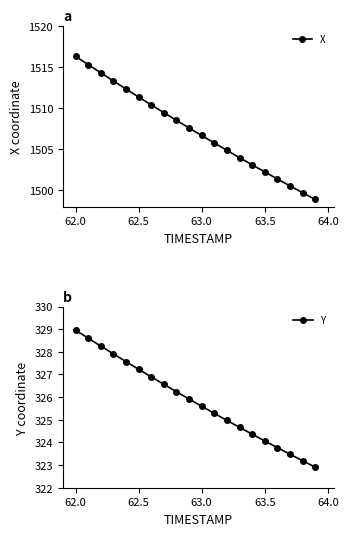

How many series are shown in this chart?

2